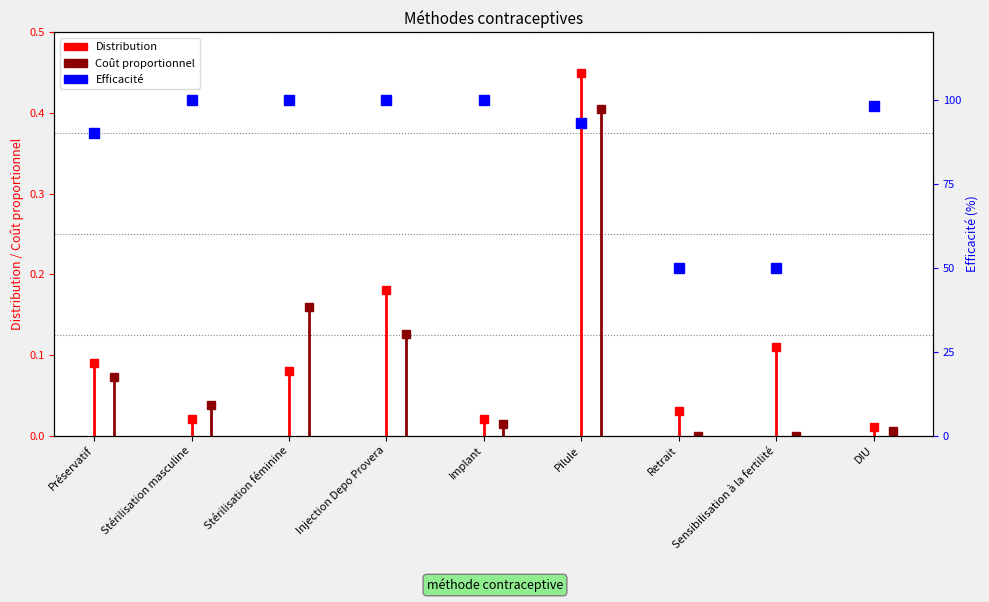

What is the change in value from Préservatif to Sensibilisation à la fertilité?

-40